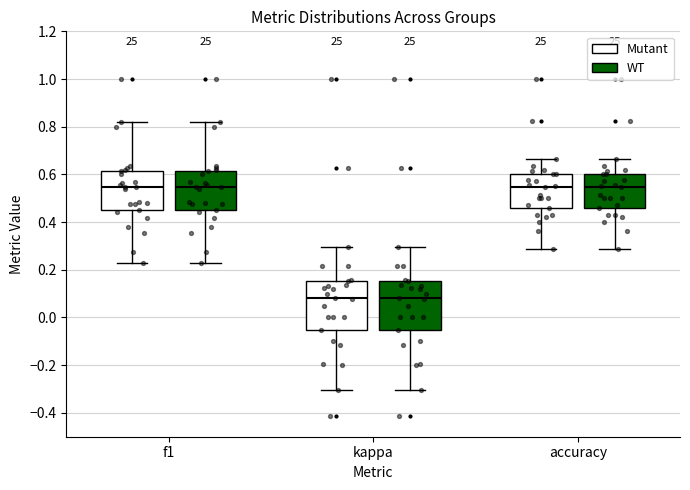

Where is the upper edge of the box for f1 (Mutant) on the y-axis? The values are not printed on the chart, so give them approximately, as read against the axis.

0.62